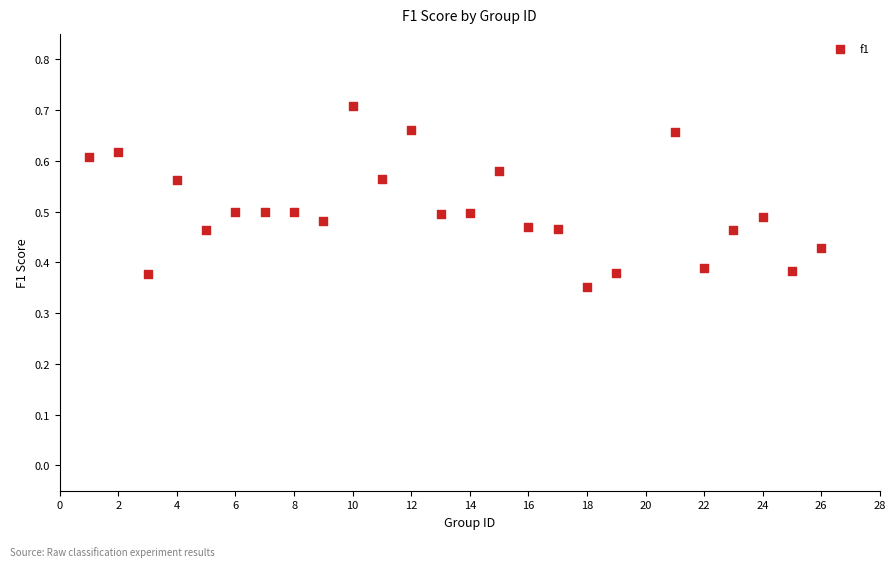

What is the range of X values (max minus min)?

25.0